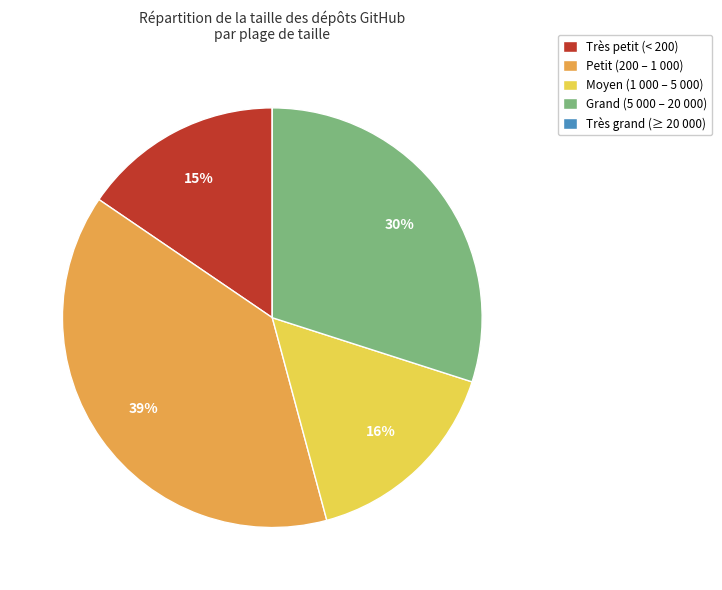

Which has a higher value, Moyen (1 000 – 5 000) or Grand (5 000 – 20 000)?

Grand (5 000 – 20 000)